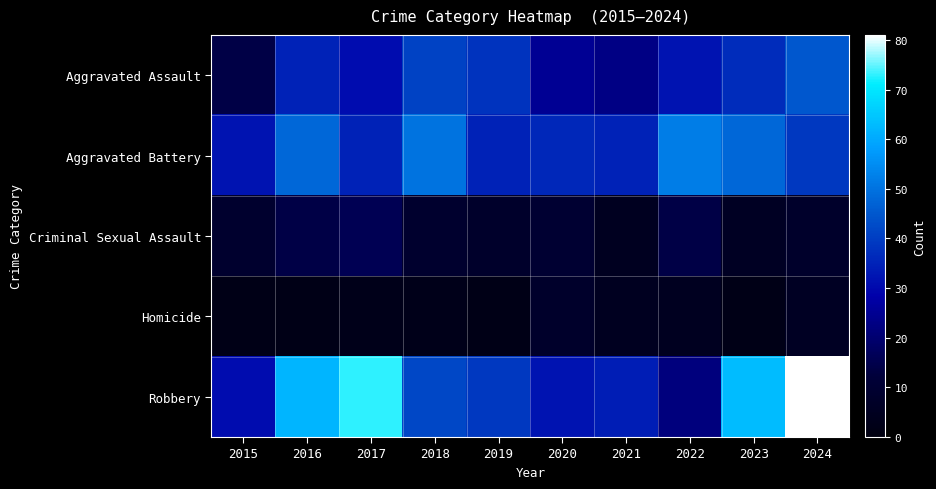

Rank the series at 2023 from lowest to highest value.

Homicide, Criminal Sexual Assault, Aggravated Assault, Aggravated Battery, Robbery